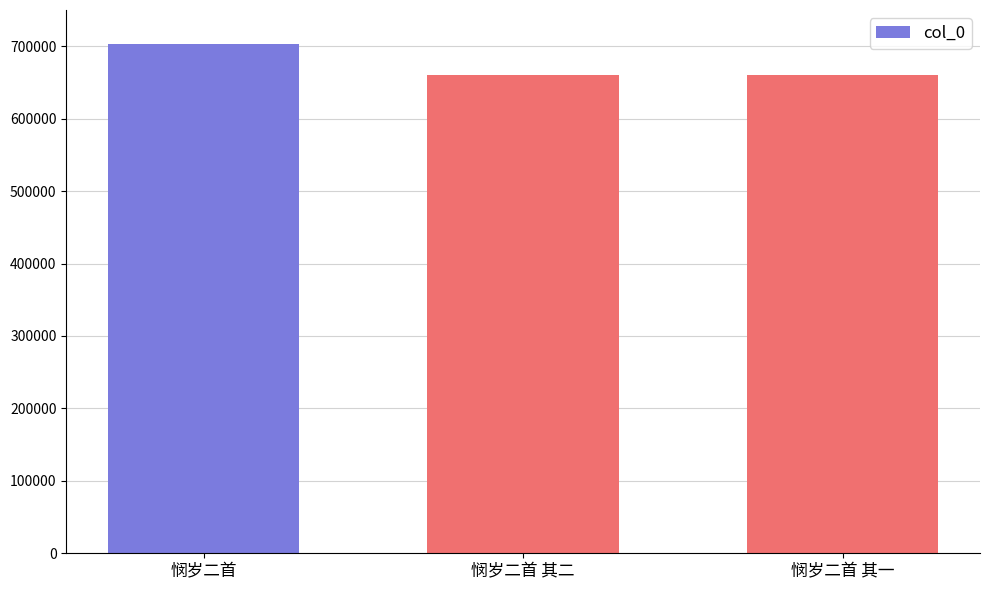

True or false: the data shows 703005 at 悯岁二首.

True